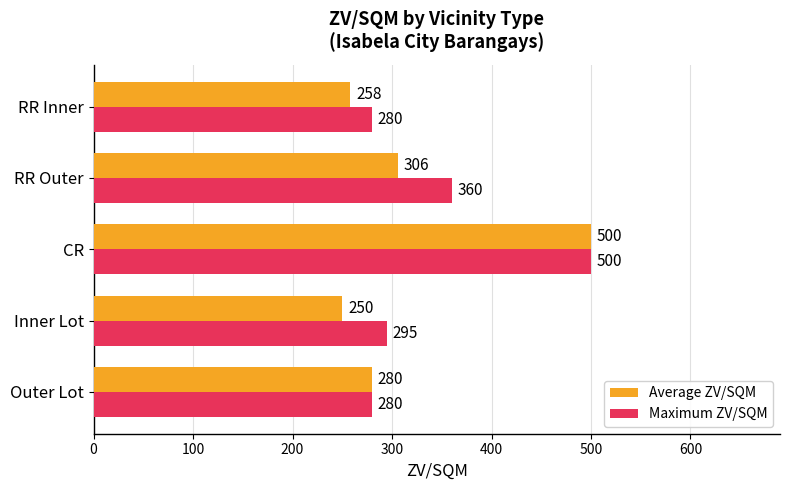

What is the minimum value for Average ZV/SQM?

250